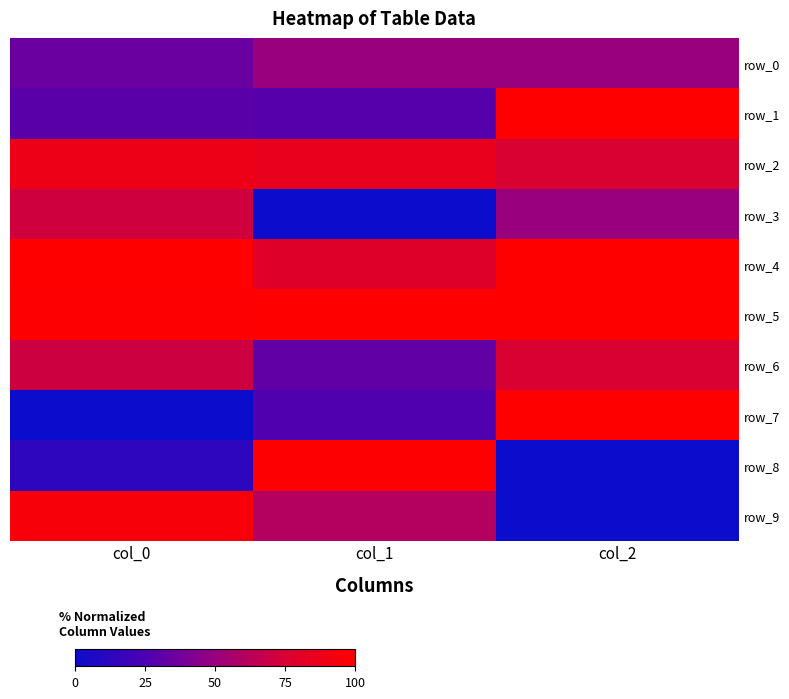

Reading left to right, what are all the values shown in this chart?

row_0: col_0=0.3	col_1=0.5	col_2=0.5
row_1: col_0=0.3	col_1=0.3	col_2=1.0
row_2: col_0=0.9	col_1=0.9	col_2=0.8
row_3: col_0=0.7	col_1=0.0	col_2=0.5
row_4: col_0=1.0	col_1=0.8	col_2=1.0
row_5: col_0=1.0	col_1=1.0	col_2=1.0
row_6: col_0=0.7	col_1=0.3	col_2=0.8
row_7: col_0=0.0	col_1=0.3	col_2=1.0
row_8: col_0=0.1	col_1=1.0	col_2=0.0
row_9: col_0=1.0	col_1=0.6	col_2=0.0